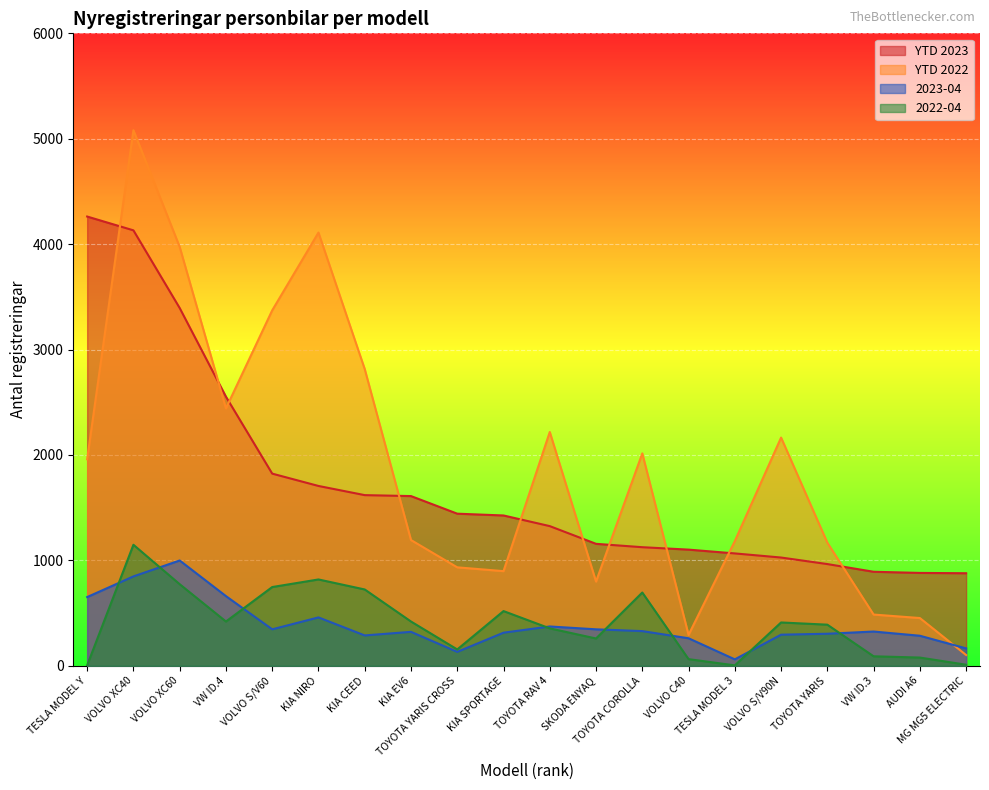

At which category is the sum across all series the highest?

VOLVO XC40